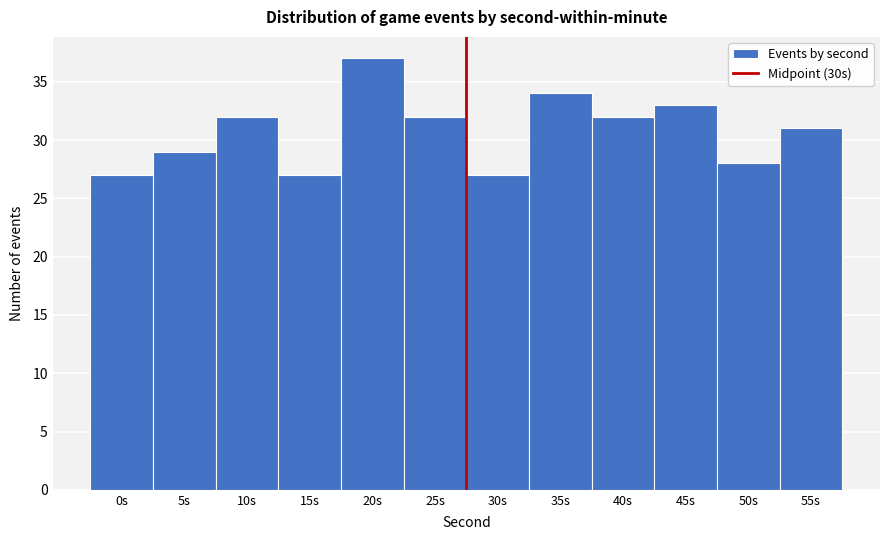

Reading left to right, list all the values displayed in this chart.

0s=27	5s=29	10s=32	15s=27	20s=37	25s=32	30s=27	35s=34	40s=32	45s=33	50s=28	55s=31